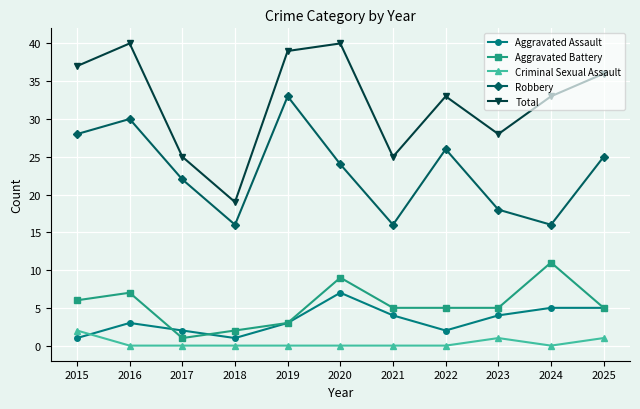

True or false: Aggravated Battery has a value of 3 at 2019.

True